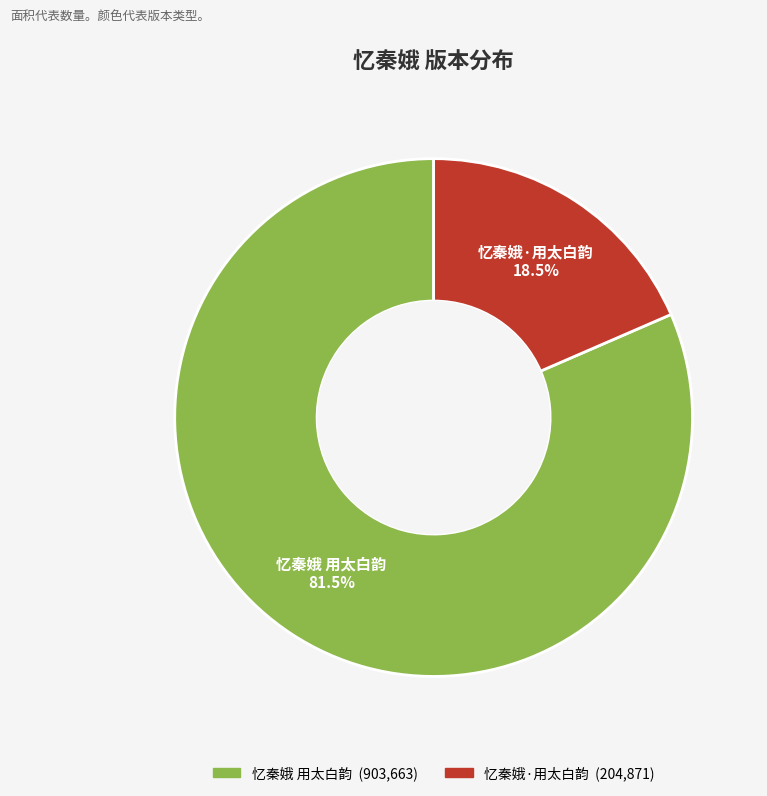

What percentage do 忆秦娥 用太白韵 and 忆秦娥·用太白韵 together represent?

100.0%